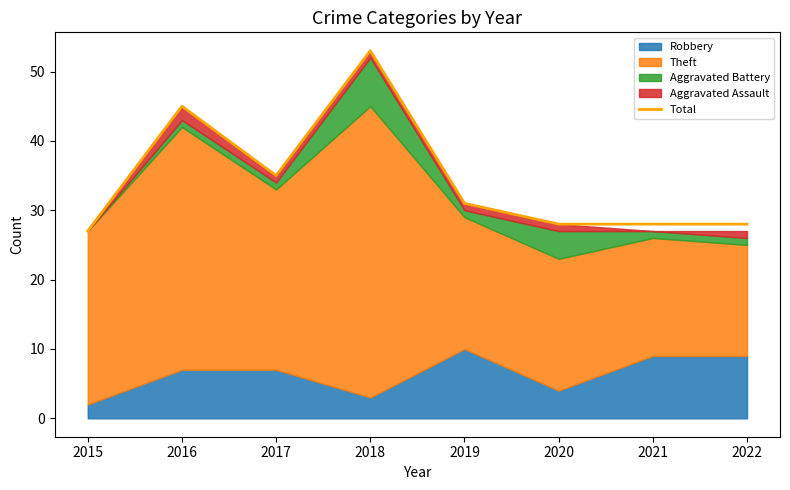

Reading left to right, extract all data points from this chart.

2015=27	2016=45	2017=35	2018=53	2019=31	2020=28	2021=28	2022=28